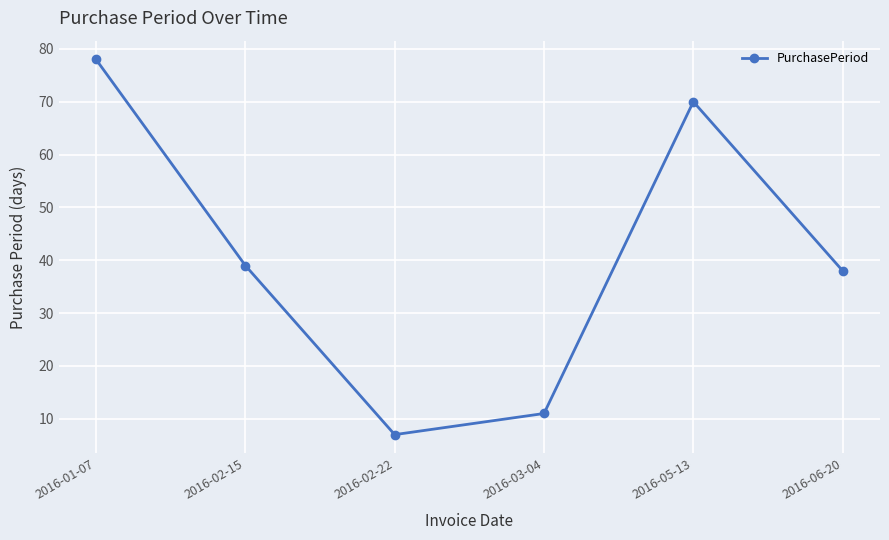

What is the sum of all values?

243